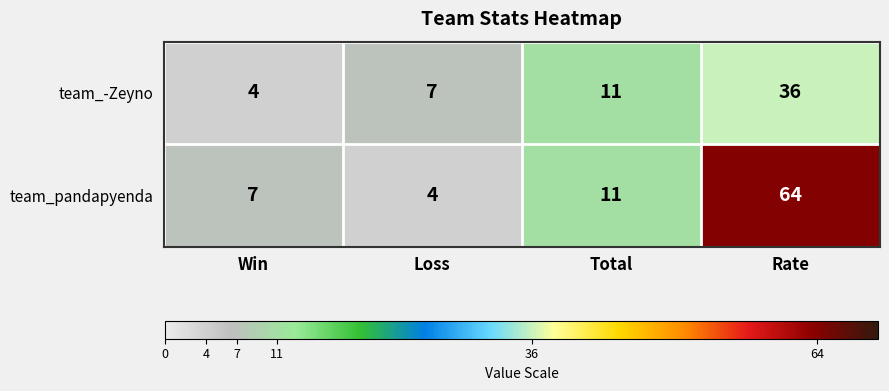

At which category is the sum across all series the highest?

Rate